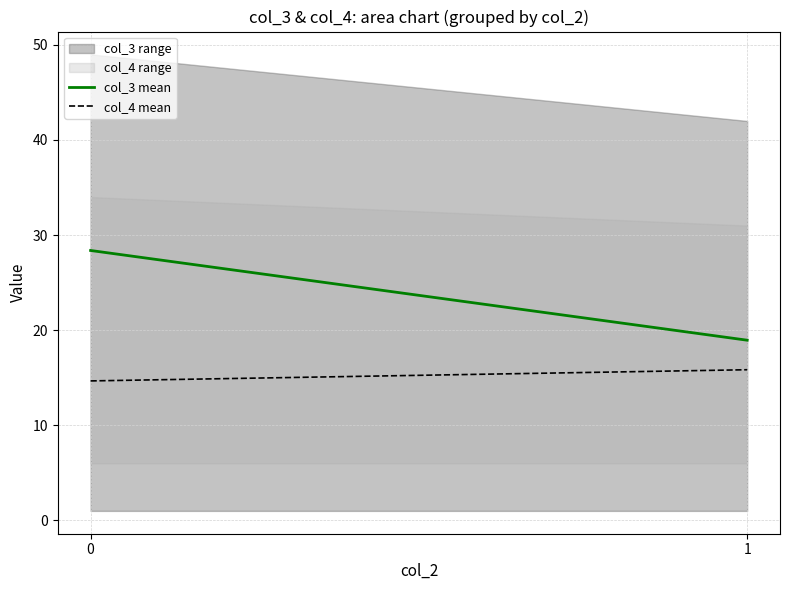

What value does the col_3 mean series have at 0?

28.4